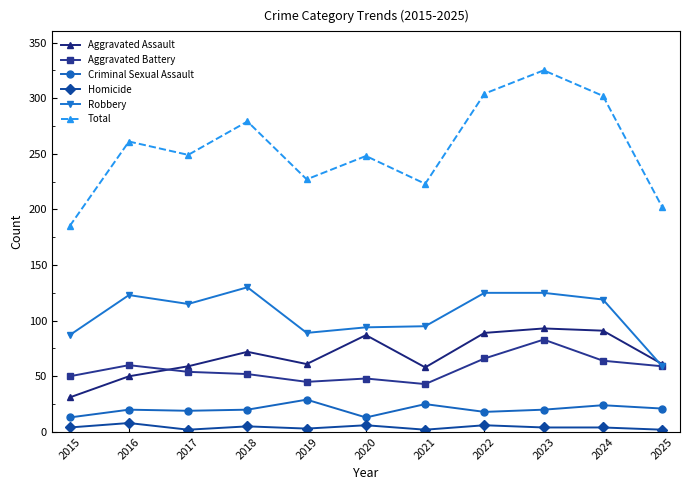

True or false: Aggravated Assault and Criminal Sexual Assault intersect in this chart.

False